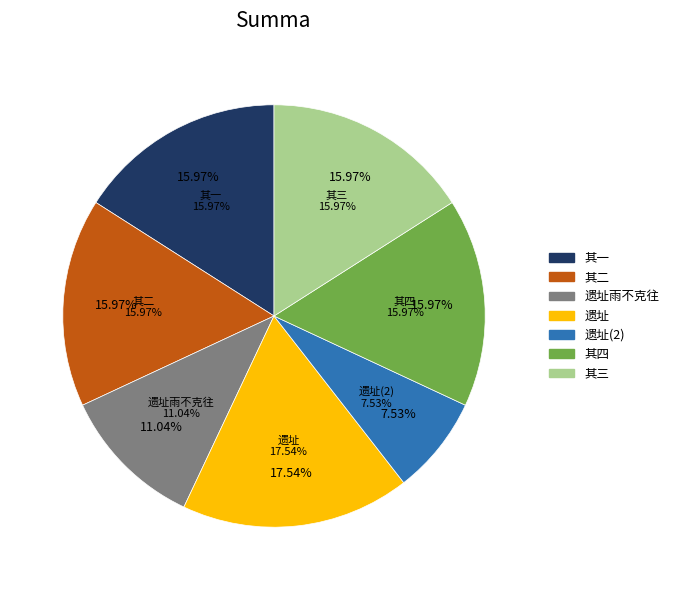

Count the number of slices in the pie.

7